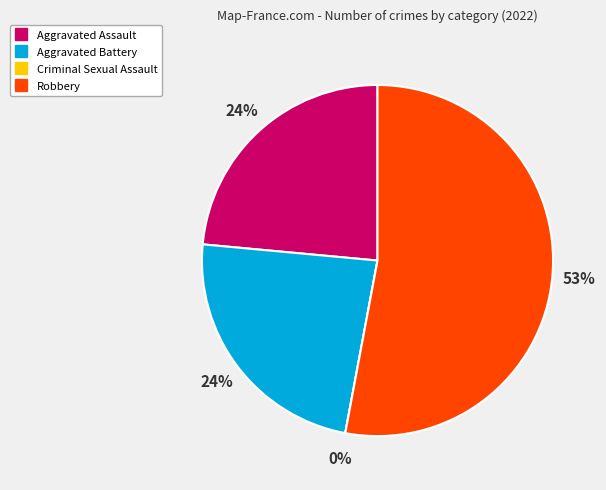

How much of the chart is everything except Criminal Sexual Assault?

100.0%